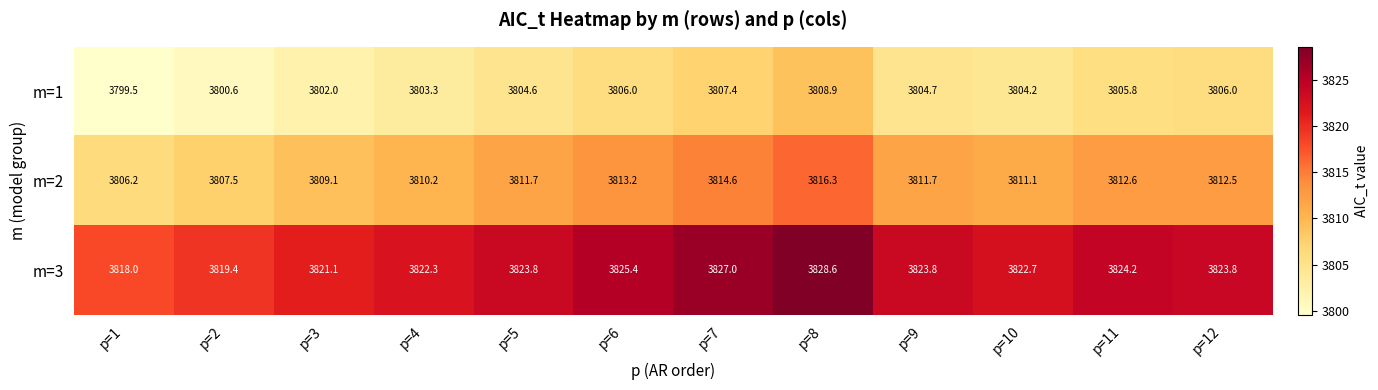

How many series are shown in this chart?

3